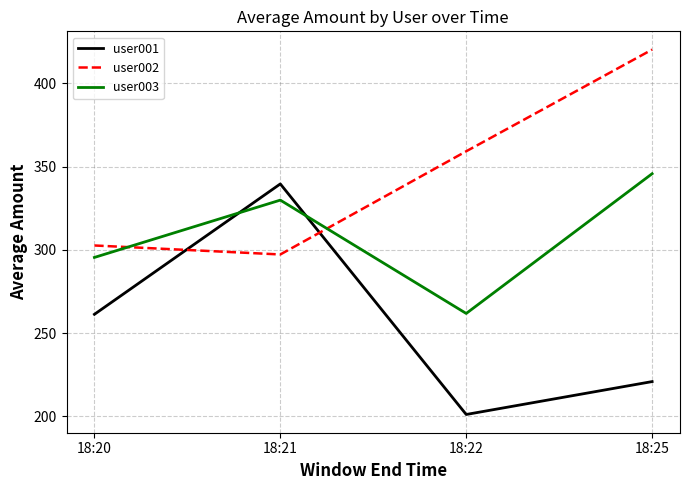

Does the chart display data point markers on the line(s)?

No